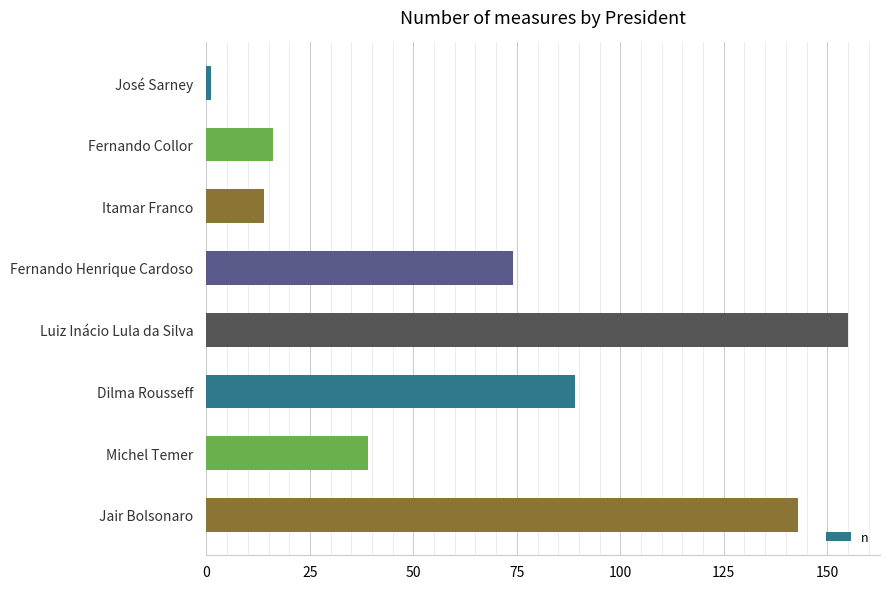

Where is the data nearest to the value 78?

Fernando Henrique Cardoso